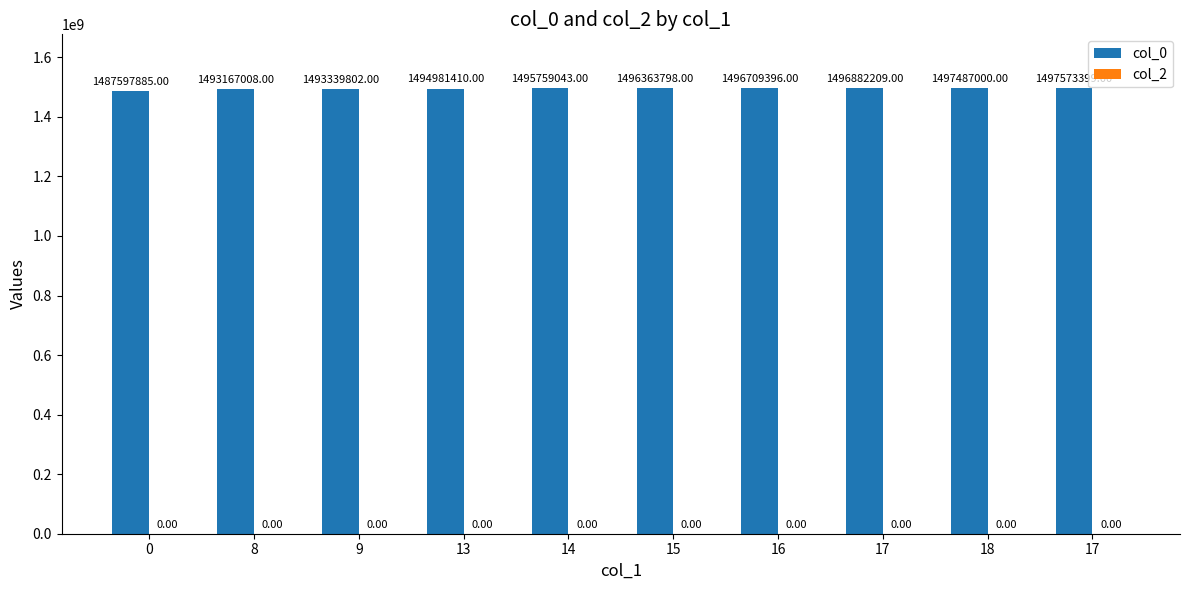

How many bars are there in total?

10